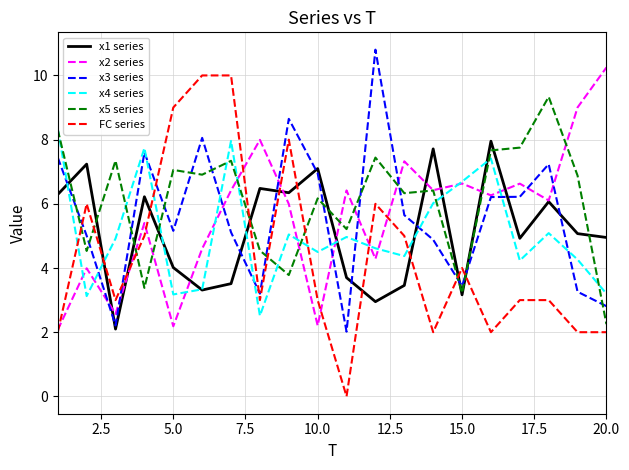

True or false: x5 series and x3 series intersect in this chart.

True